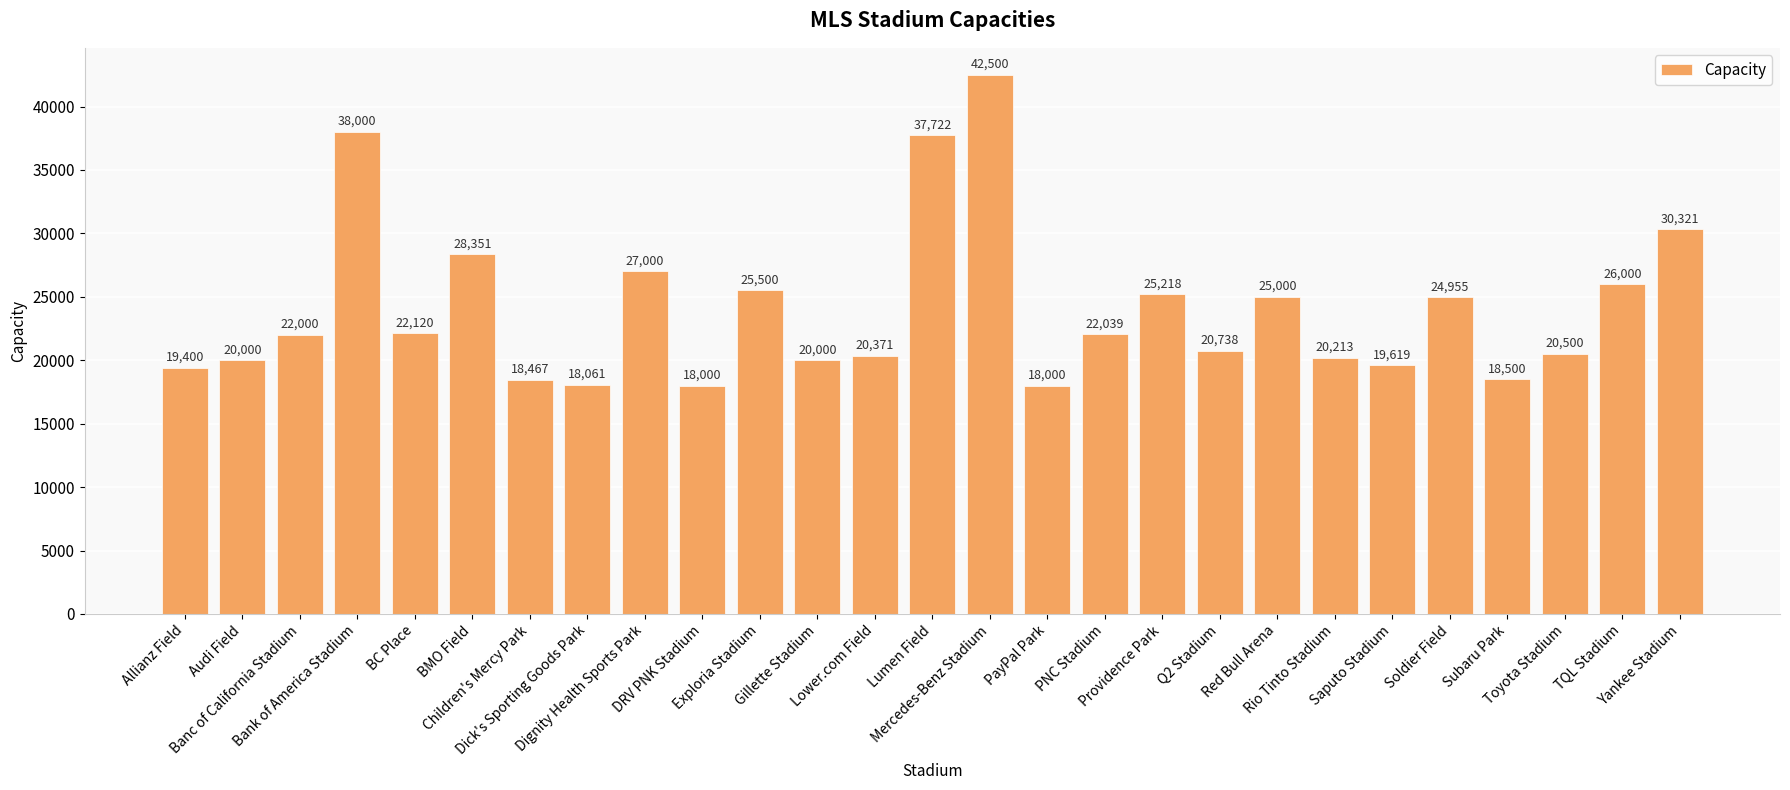

How many data points are less than 22000?

13